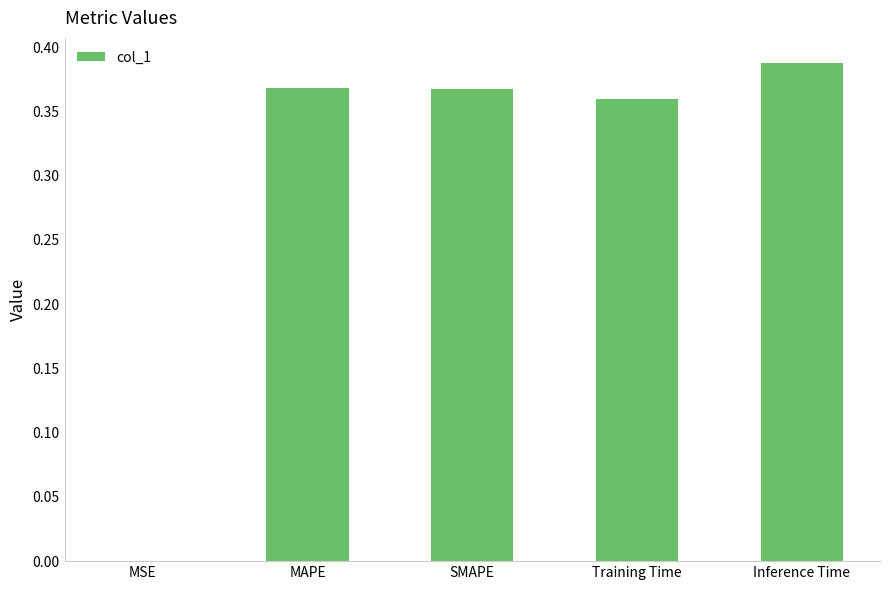

What is the sum of the values at MAPE and SMAPE?

0.7